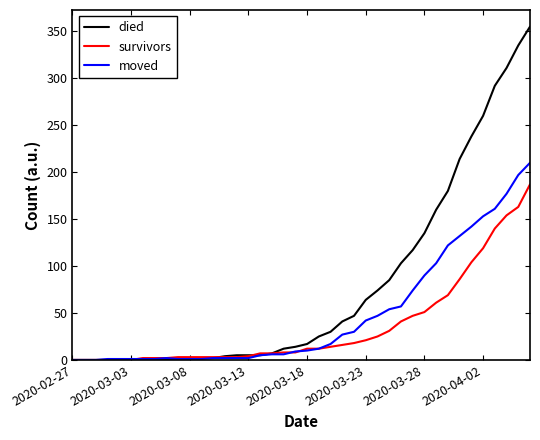

List the series in order of their peak value, lowest first.

survivors, moved, died